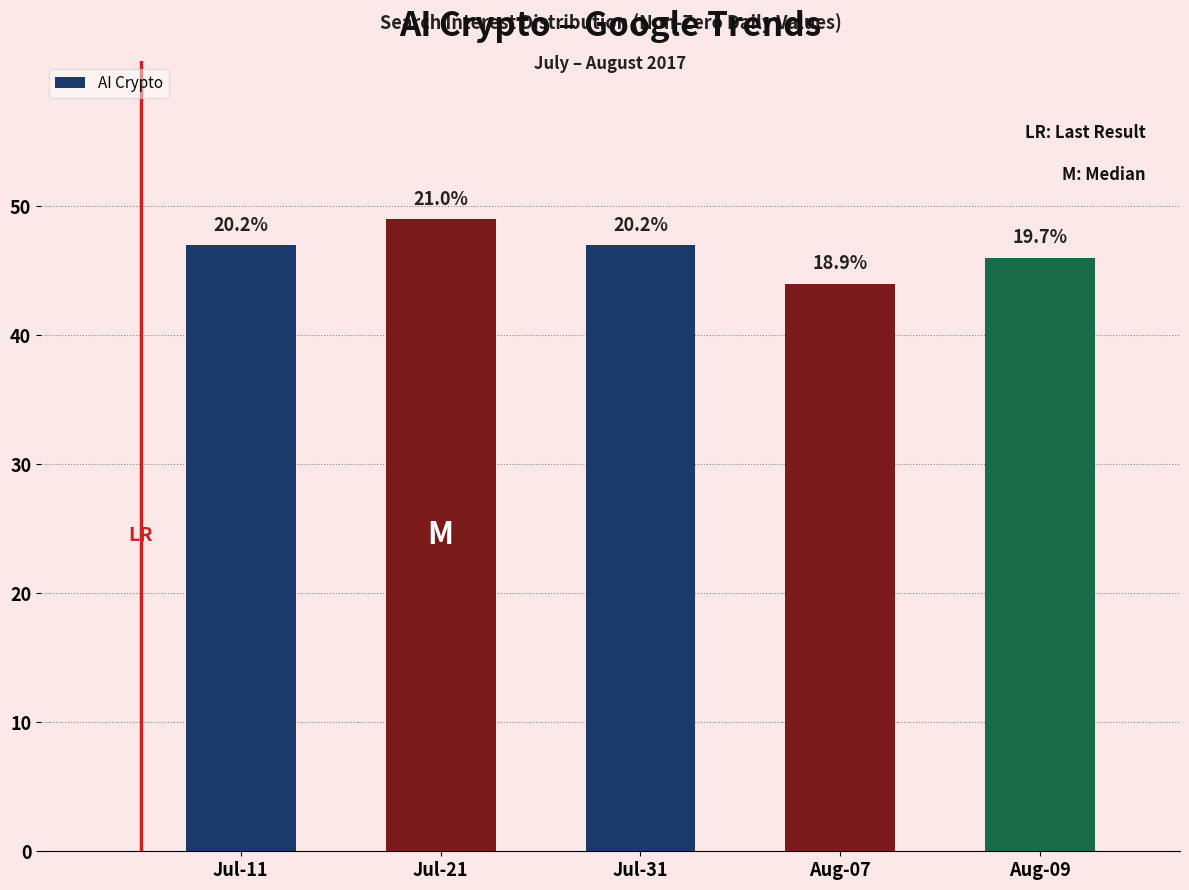

What is the ratio of the value at Aug-07 to the value at Jul-21?

0.9